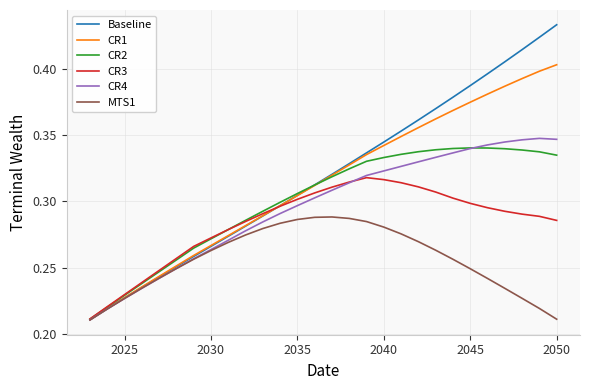

Which series has the largest range (max minus min)?

Baseline